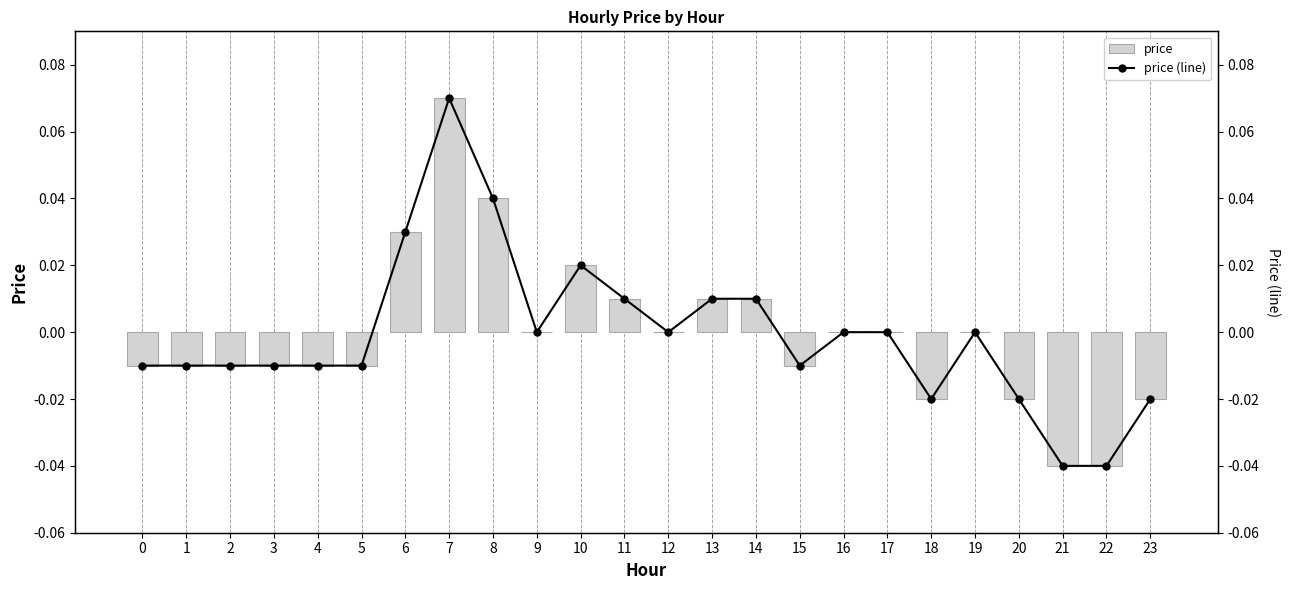

Which series changed the most between 3 and 13?

price